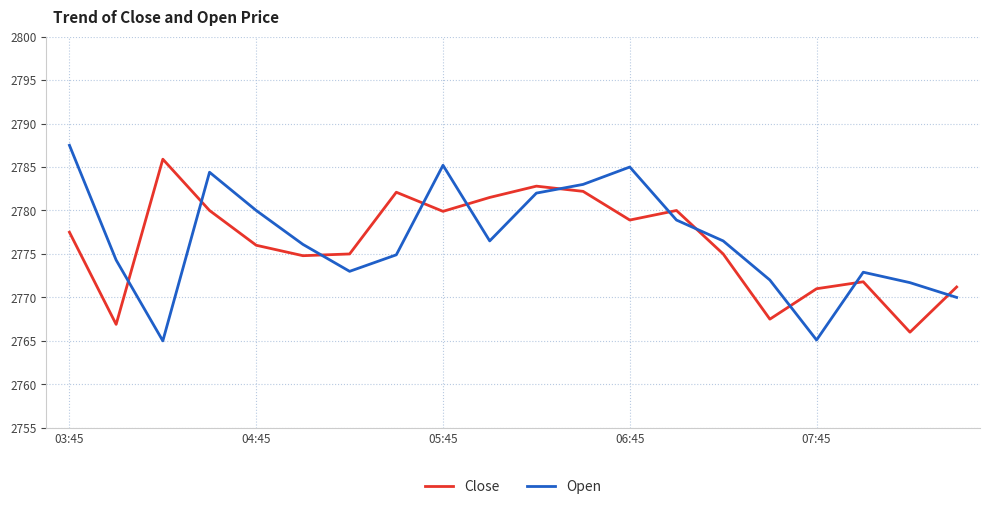

Which series has the largest range (max minus min)?

Open